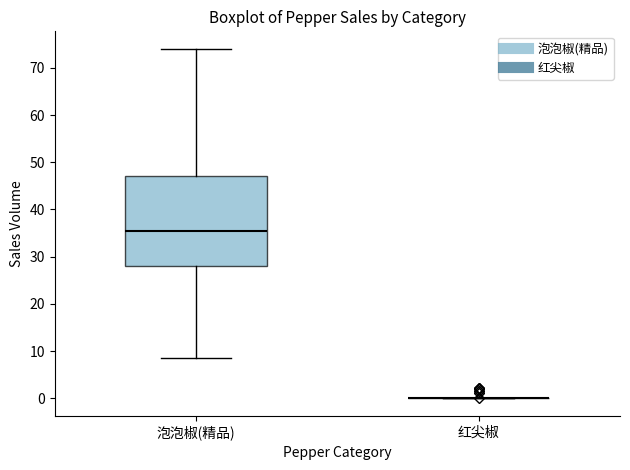

Reading left to right, read every box against the y-axis: the position of its median line, the range the box covers, and the ends of its whiskers. The values are not printed on the chart, so give them approximately, as read against the axis.

泡泡椒(精品): median 35, box 28 to 47, whiskers 9 to 74
红尖椒: box collapsed to a line at 0, whiskers 0 to 0